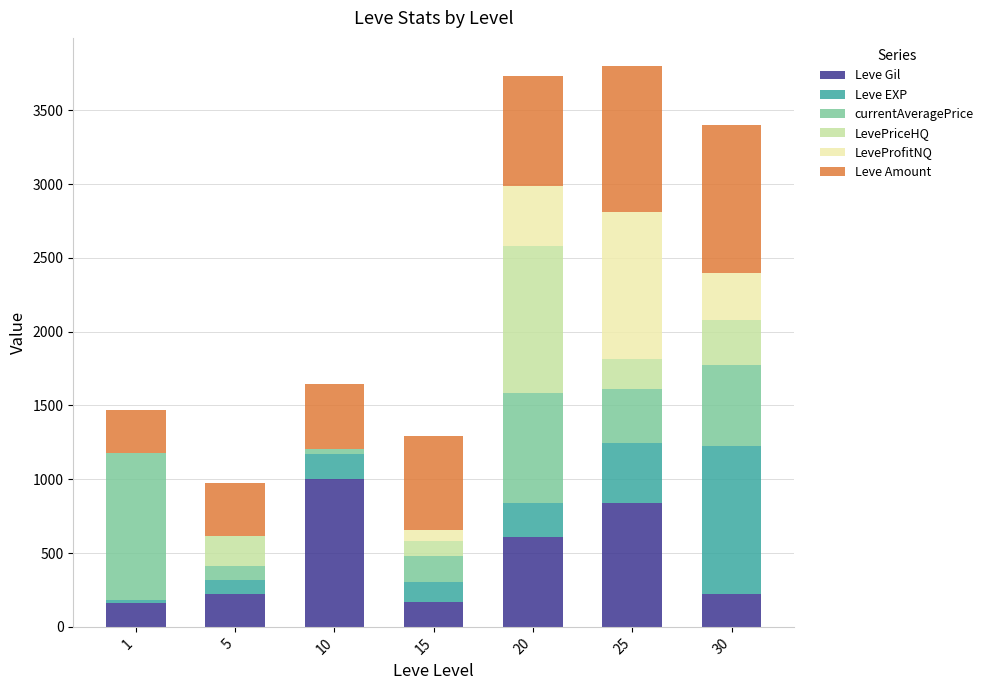

How many data points does each series have?

7